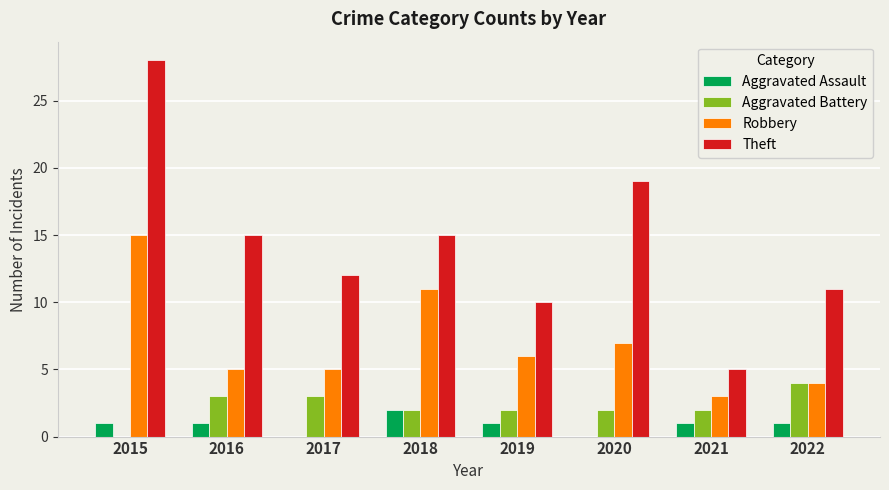

Which category has the highest value across all series?

2015